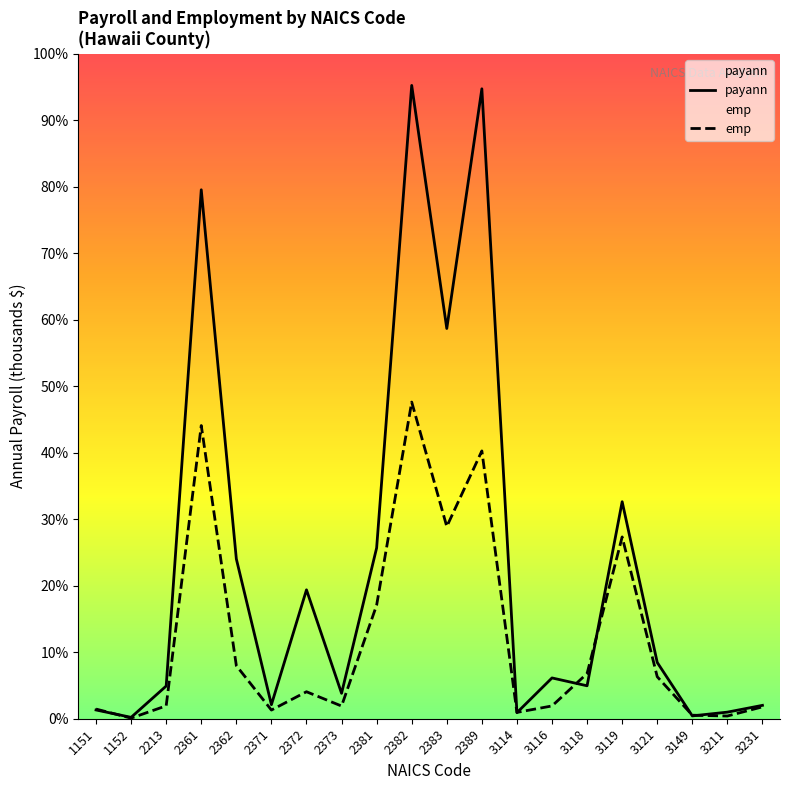

List the labels in order of payann value, largest first.

2382, 2389, 2361, 2383, 3119, 2381, 2362, 2372, 3121, 3116, 3118, 2213, 2373, 2371, 3231, 1151, 3211, 3114, 3149, 1152